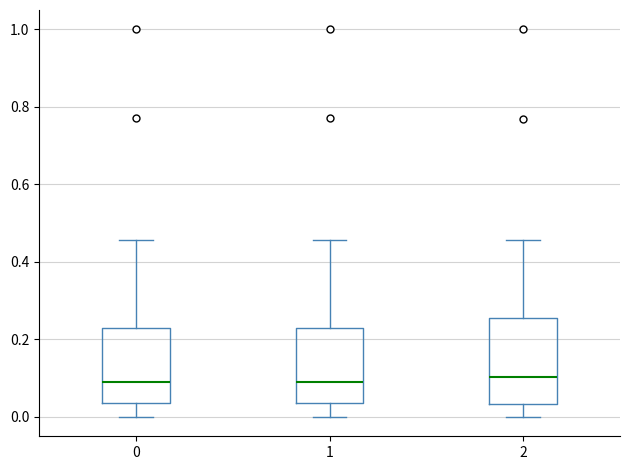

Reading left to right, transcribe this box plot: for each box, give where its median line is, the range the box spans, and where its two whiskers end, as read against the y-axis. The values are not printed on the chart, so give them approximately, as read against the axis.

0: median 0.10, box 0.04 to 0.22, whiskers 0.00 to 0.46
1: median 0.10, box 0.04 to 0.22, whiskers 0.00 to 0.46
2: median 0.10, box 0.04 to 0.26, whiskers 0.00 to 0.46